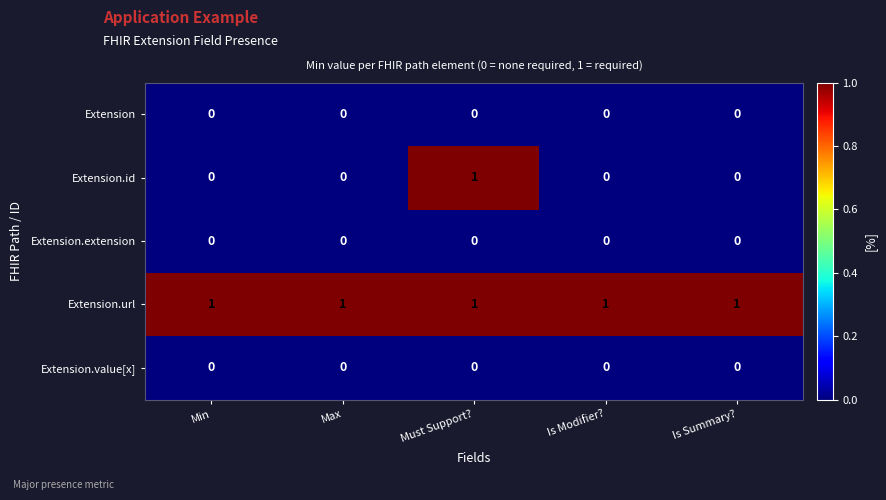

The value of Extension.url at Min is 1. True or false?

True